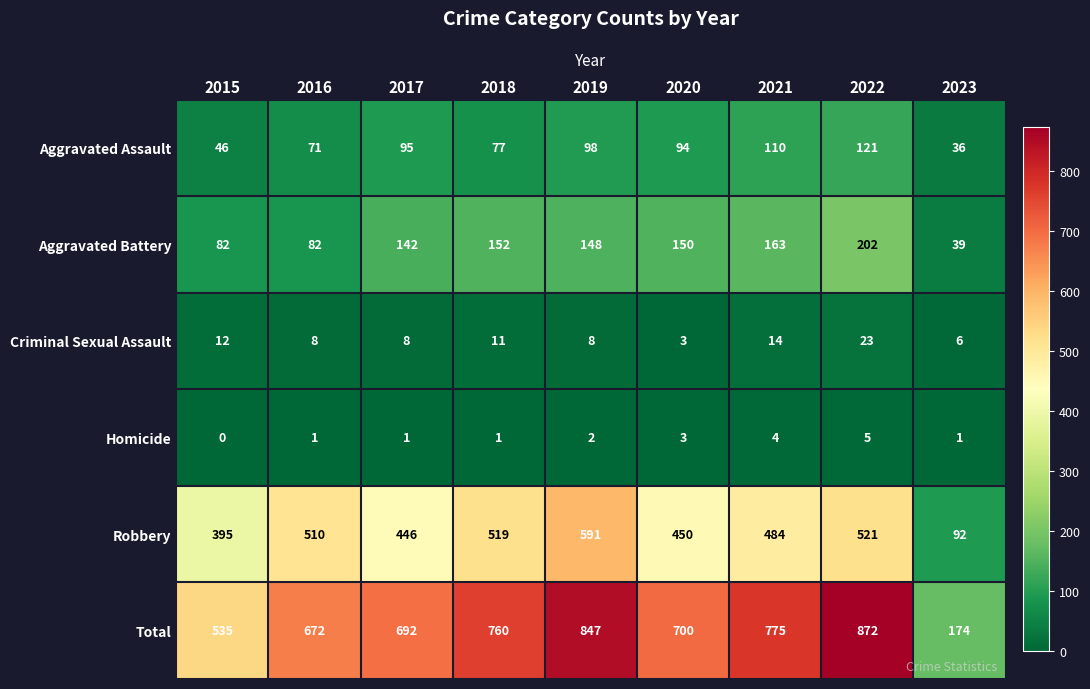

Is the value of Criminal Sexual Assault at 2017 greater than the value of Homicide at 2019?

Yes